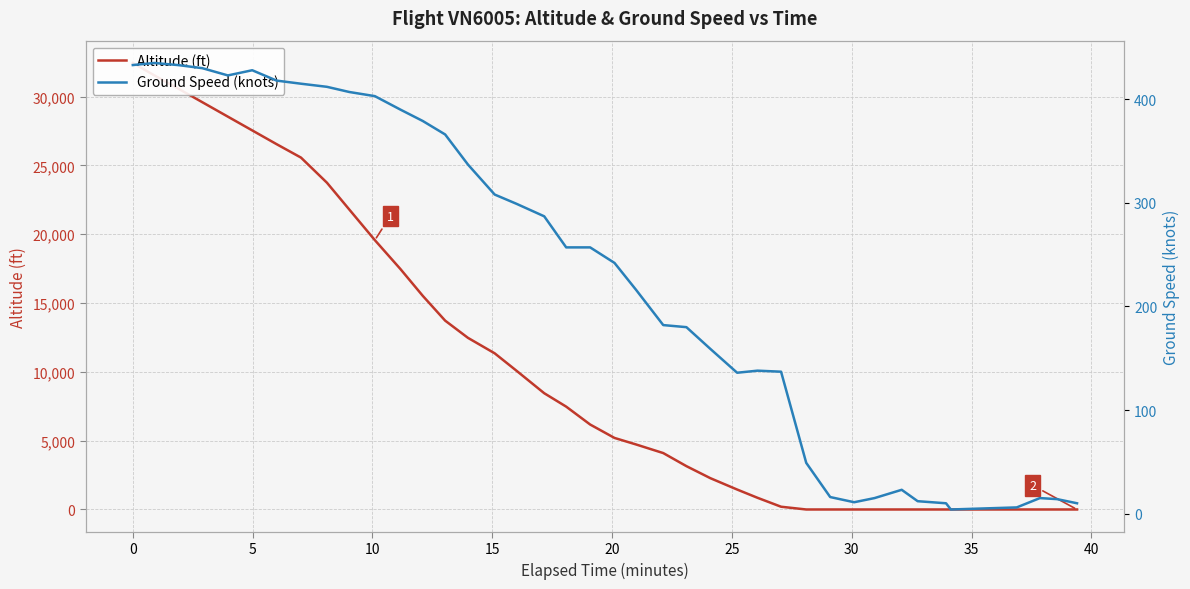

Is the value of altitude at 37 greater than the value of ground_speed at 15?

No